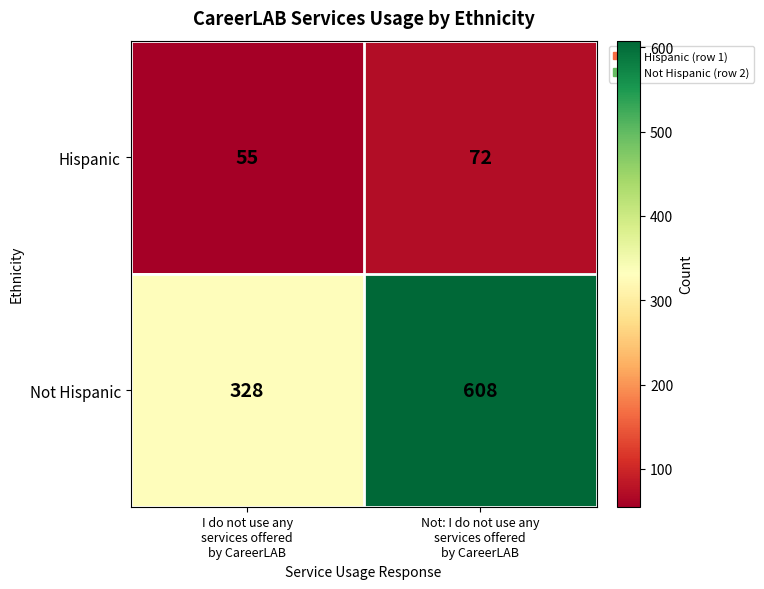

Reading left to right, extract all data points from this chart.

Hispanic: 55	72
Not Hispanic: 328	608